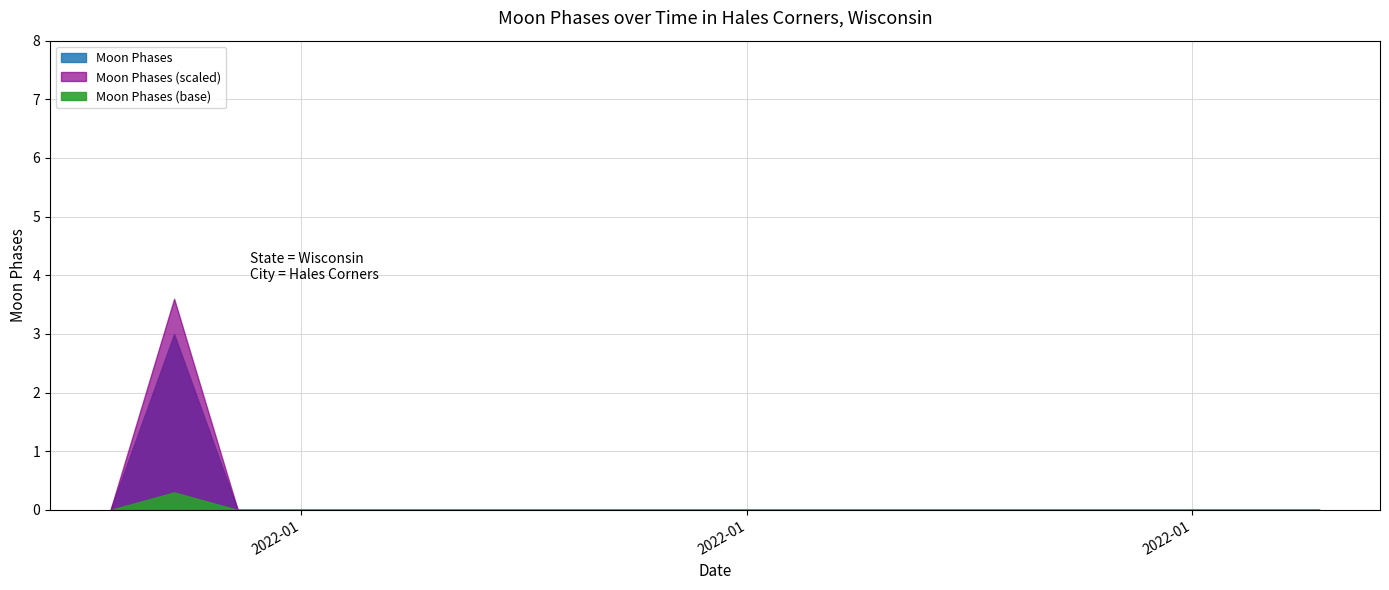

Count the values in the range 0 to 1.

19